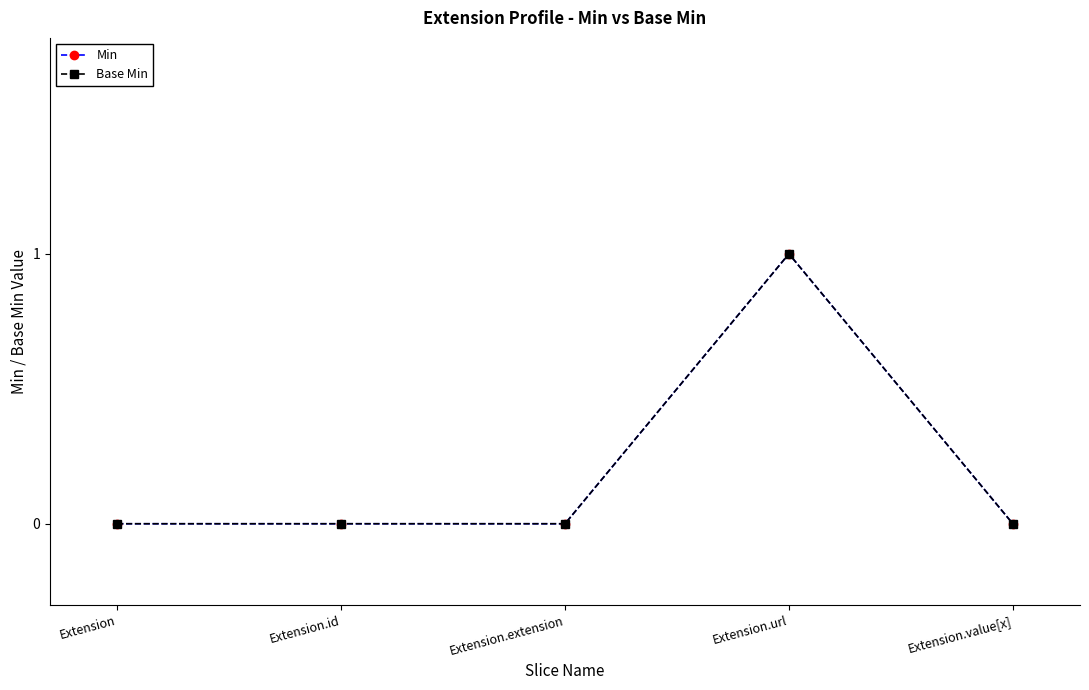

List the labels in order of Base Min value, largest first.

Extension.url, Extension, Extension.id, Extension.extension, Extension.value[x]